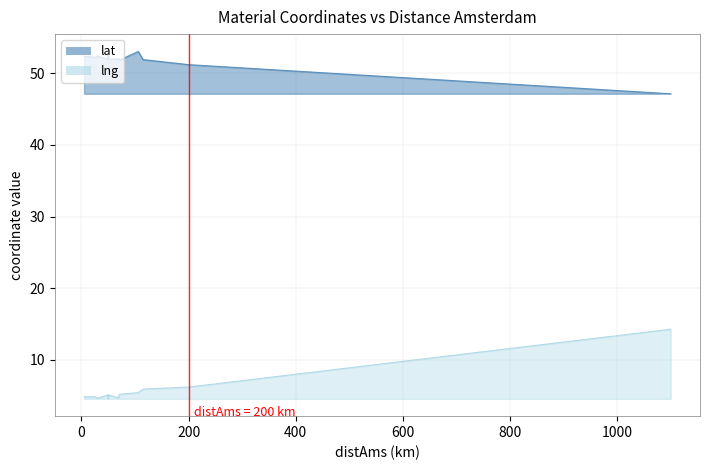

What is the spread (max minus min) of values at 25?

47.4